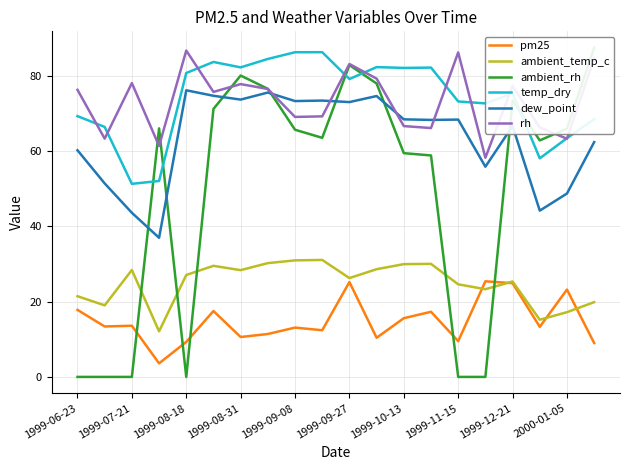

True or false: temp_dry and ambient_temp_c cross at least once.

False